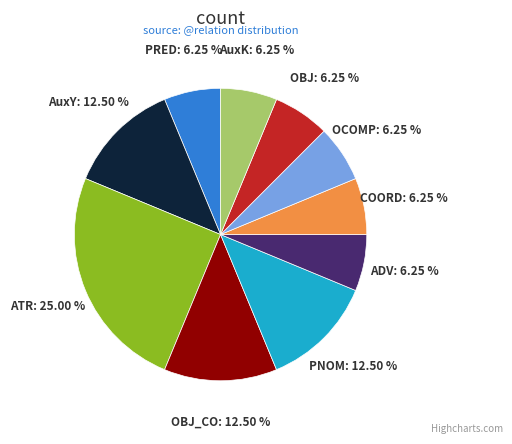

To the nearest percent, what is the difference between the largest and smallest slice percentages?

19%